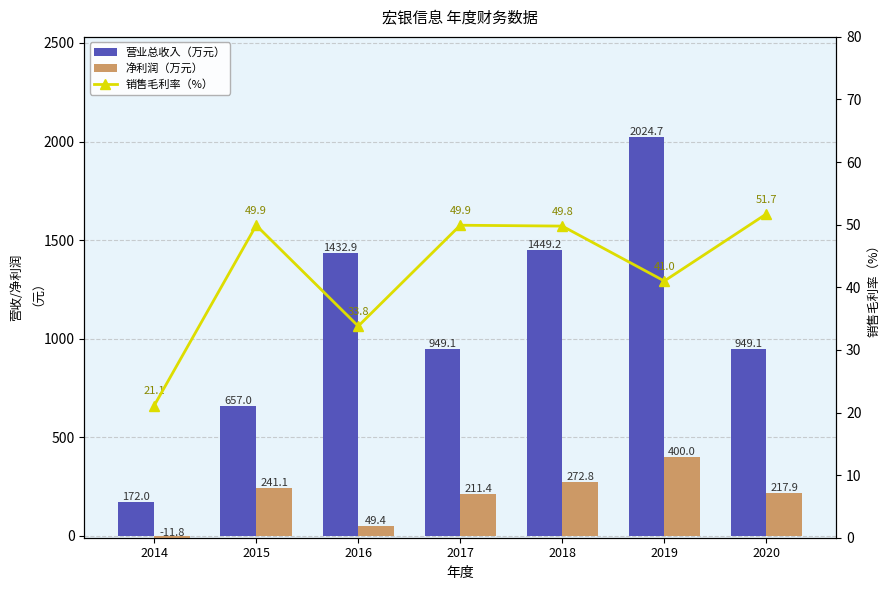

What is the value of the 销售毛利率（%） bar at the 6th from the left?

41.0